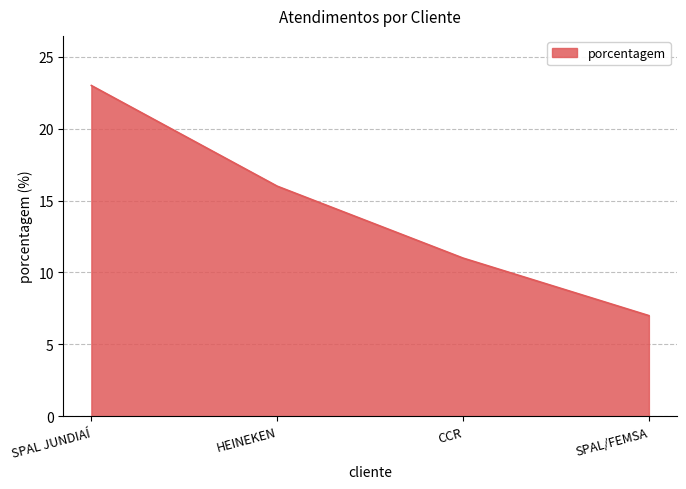

Does the chart have visible grid lines?

Yes